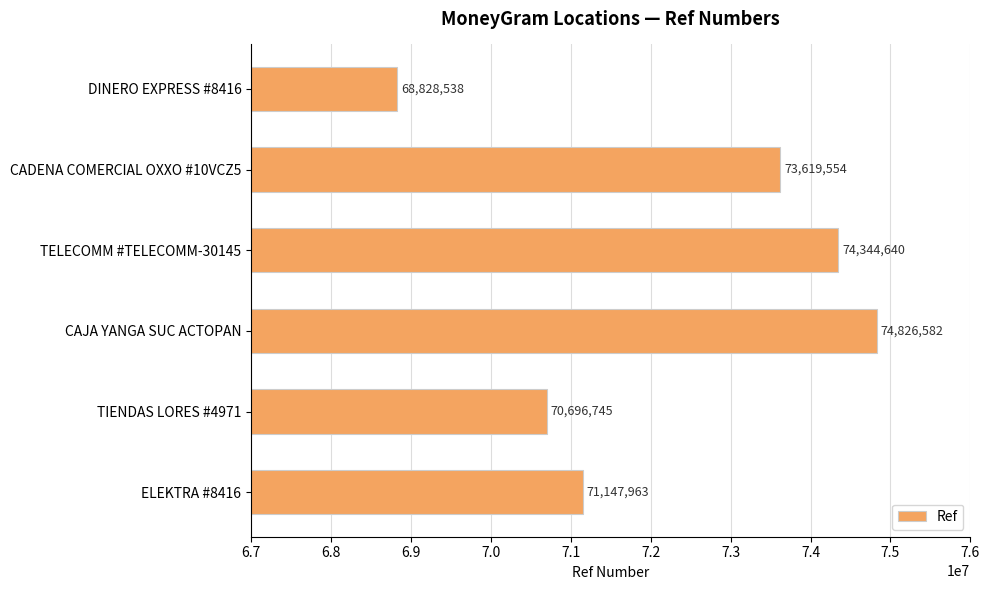

Reading top to bottom, what are all the values shown in this chart?

DINERO EXPRESS #8416=68828538	CADENA COMERCIAL OXXO #10VCZ5=73619554	TELECOMM #TELECOMM-30145=74344640	CAJA YANGA SUC ACTOPAN=74826582	TIENDAS LORES #4971=70696745	ELEKTRA #8416=71147963